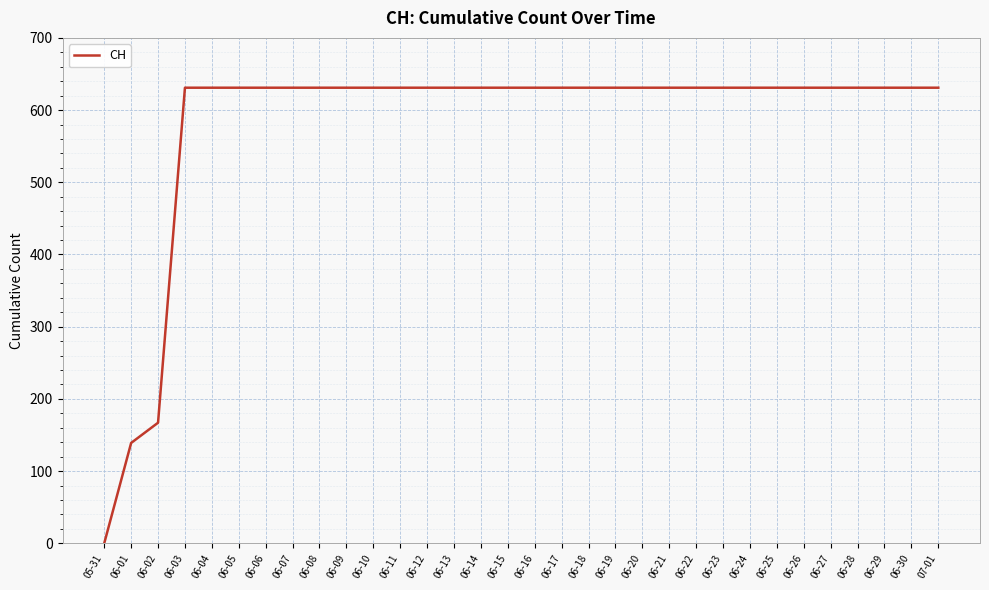

How many positive values are there?

31